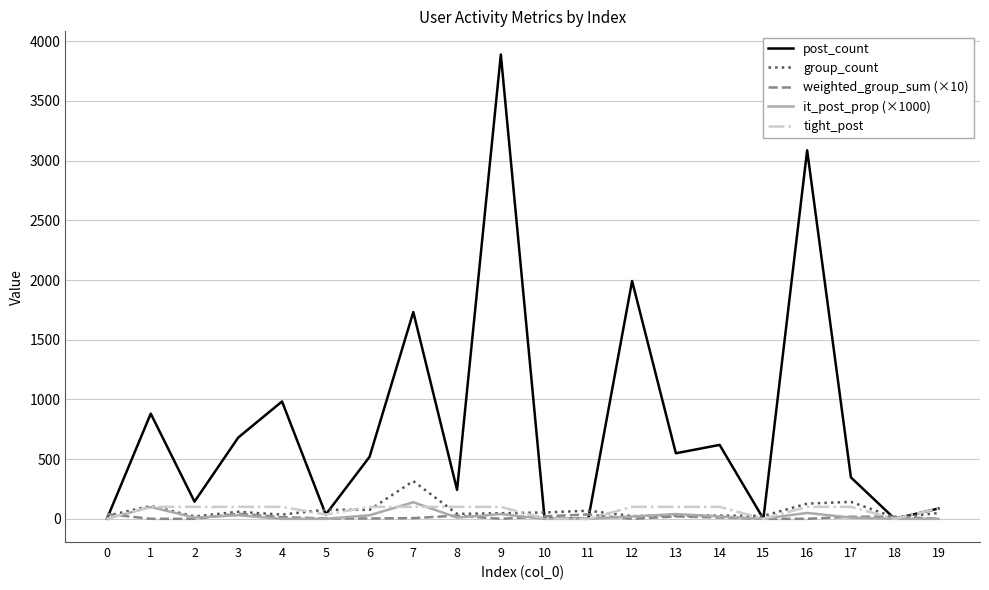

Which series ends up on top after the final intersection of post_count and group_count?

post_count